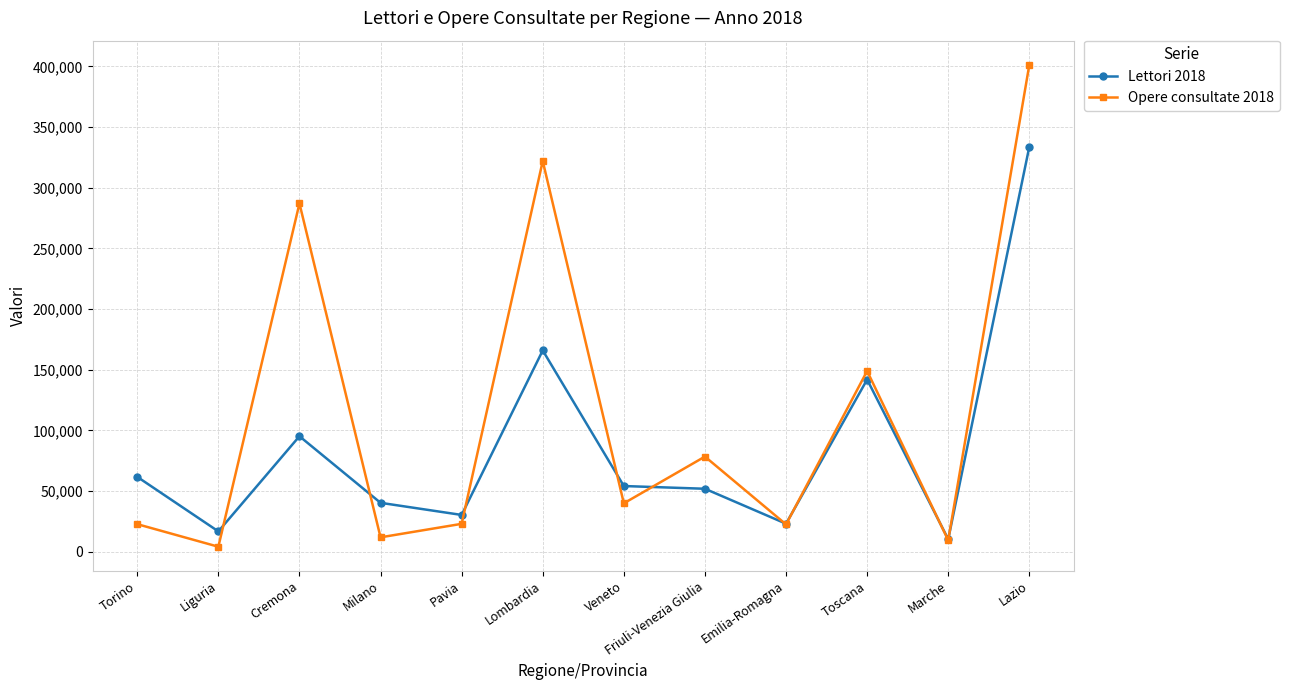

True or false: Opere consultate 2018 has a value of 9500 at Marche.

True